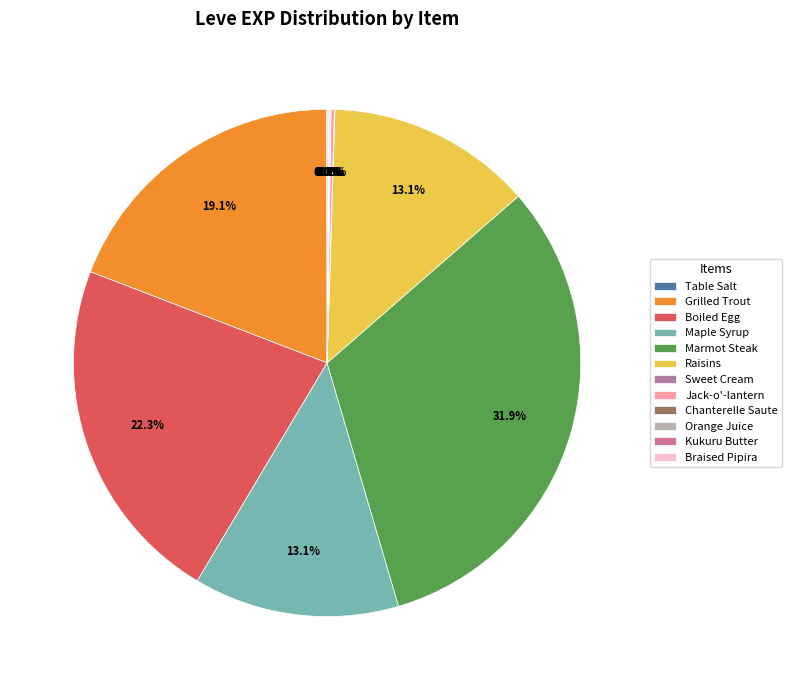

Which category has the smallest portion of the pie?

Table Salt